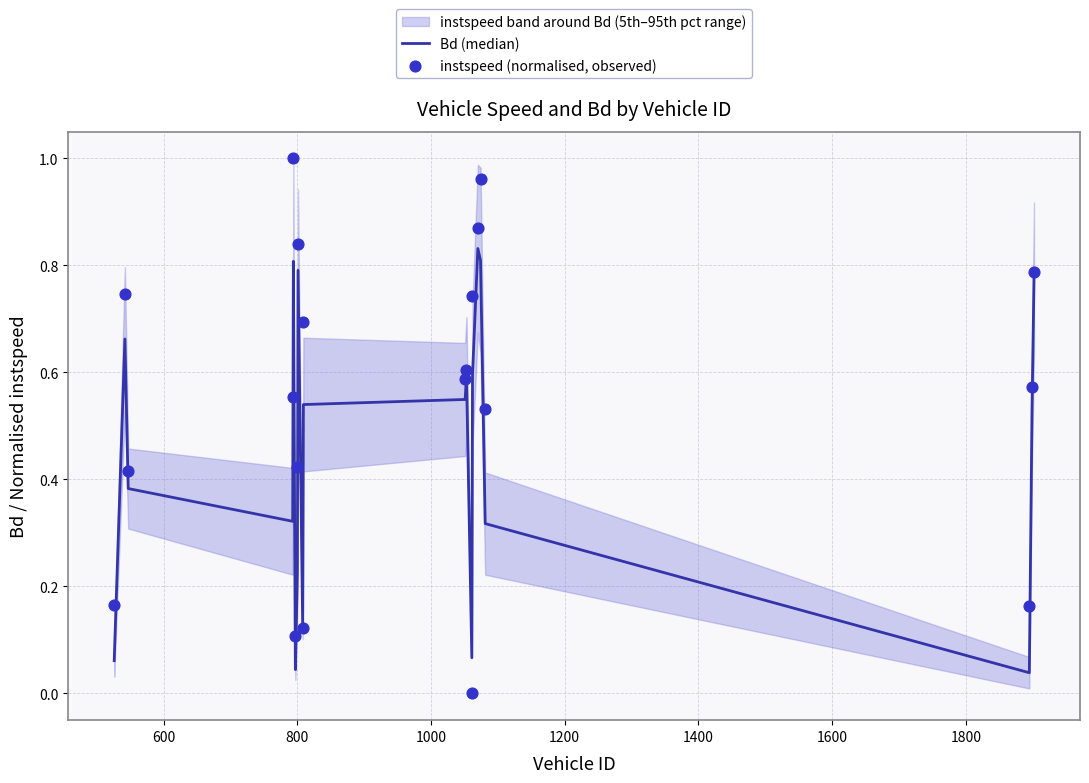

Which series contains the lowest Y value?

instspeed (normalised, observed)